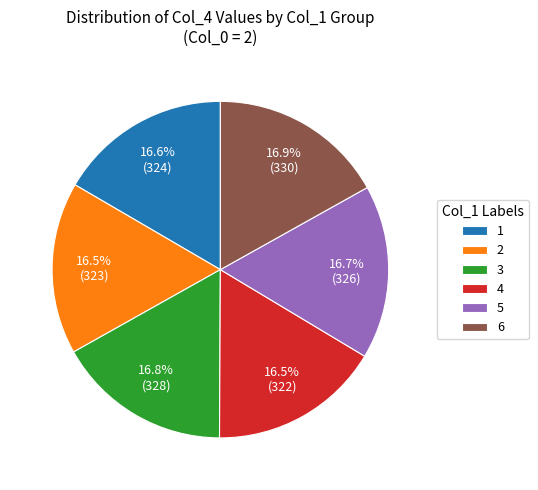

What is the ratio of the value at 6 to the value at 3?

1.0